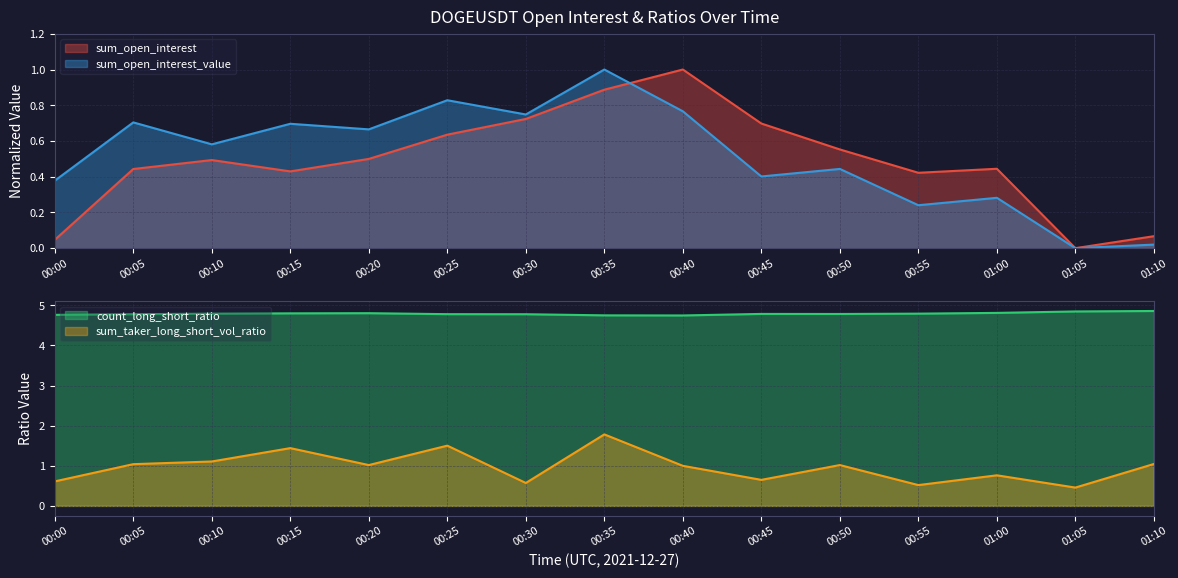

What is the sum of the sum_open_interest_value values at 01:10 and 00:50?

0.5